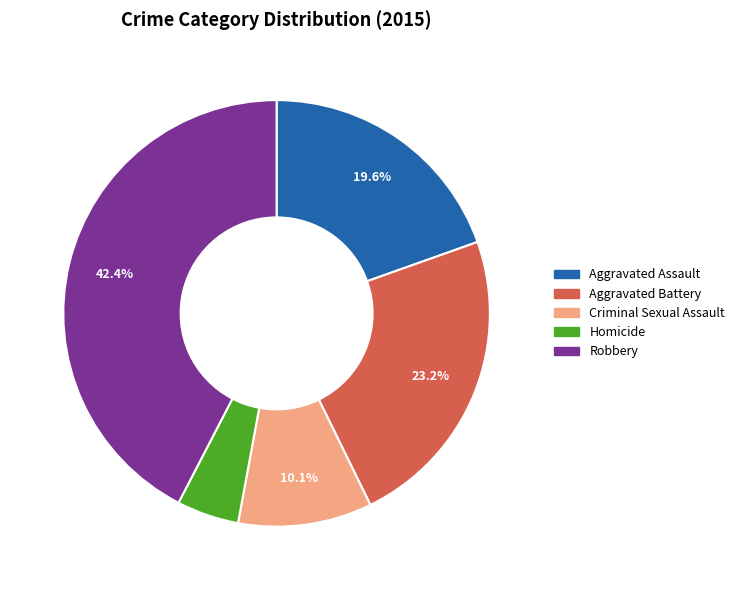

To the nearest percent, what percentage of the pie is Robbery?

42%